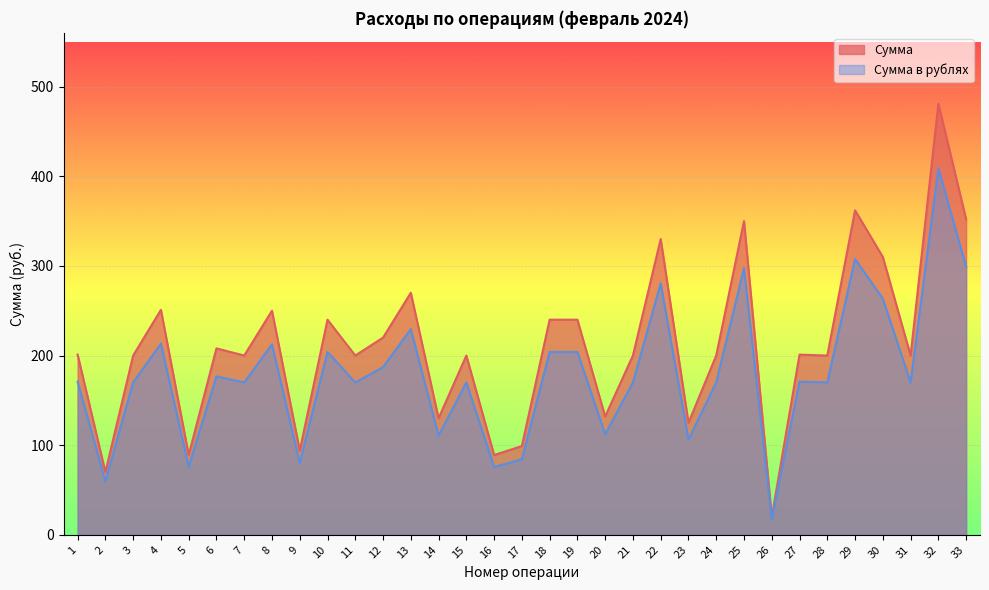

Rank the series by their average value, from highest to lowest.

Сумма, Сумма в рублях